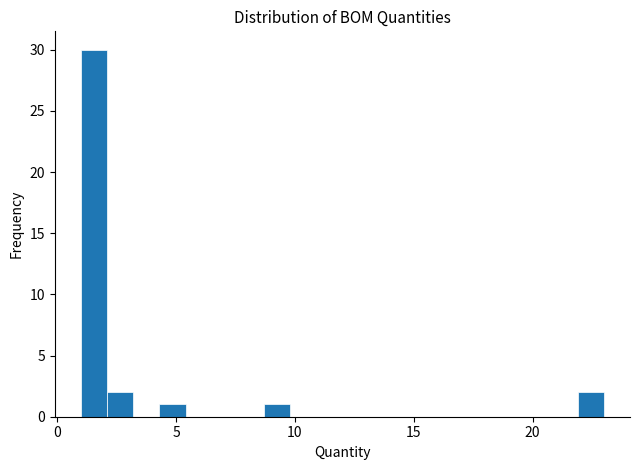

Around what value on the x-axis is the tallest bar? Give the approximate position of its centre, as read against the axis.

1.5